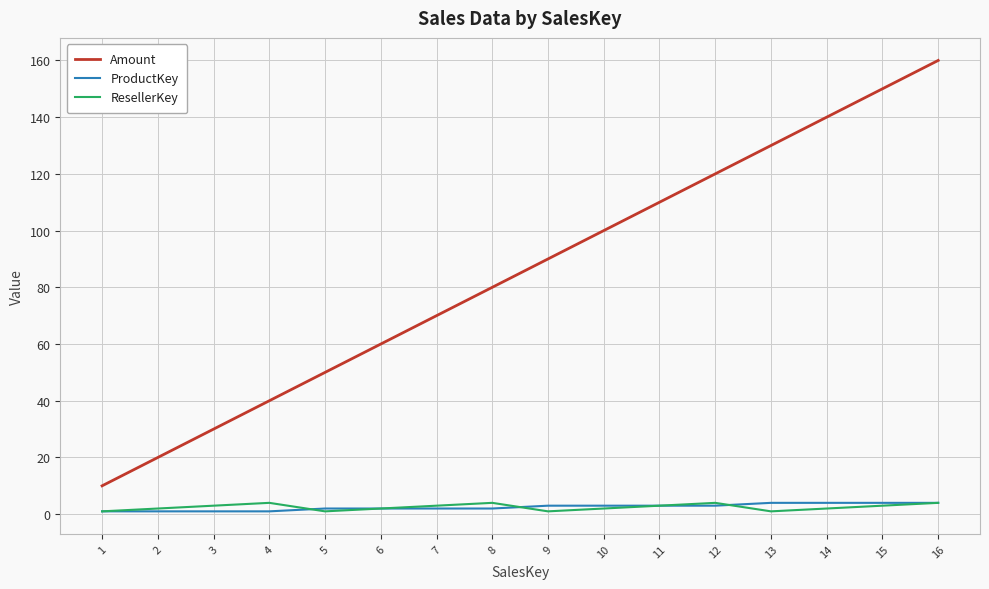

Reading right to left, what are all the values shown in this chart?

Amount: 160	150	140	130	120	110	100	90	80	70	60	50	40	30	20	10
ProductKey: 4	4	4	4	3	3	3	3	2	2	2	2	1	1	1	1
ResellerKey: 4	3	2	1	4	3	2	1	4	3	2	1	4	3	2	1